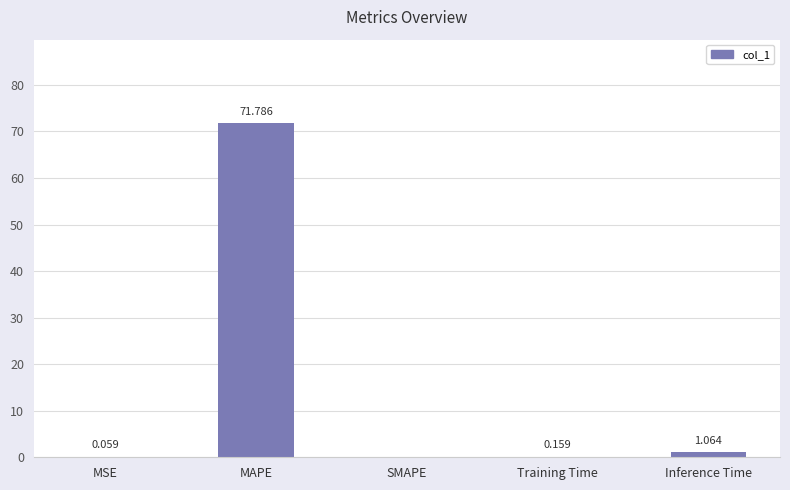

Which label corresponds to the largest value in the chart?

MAPE